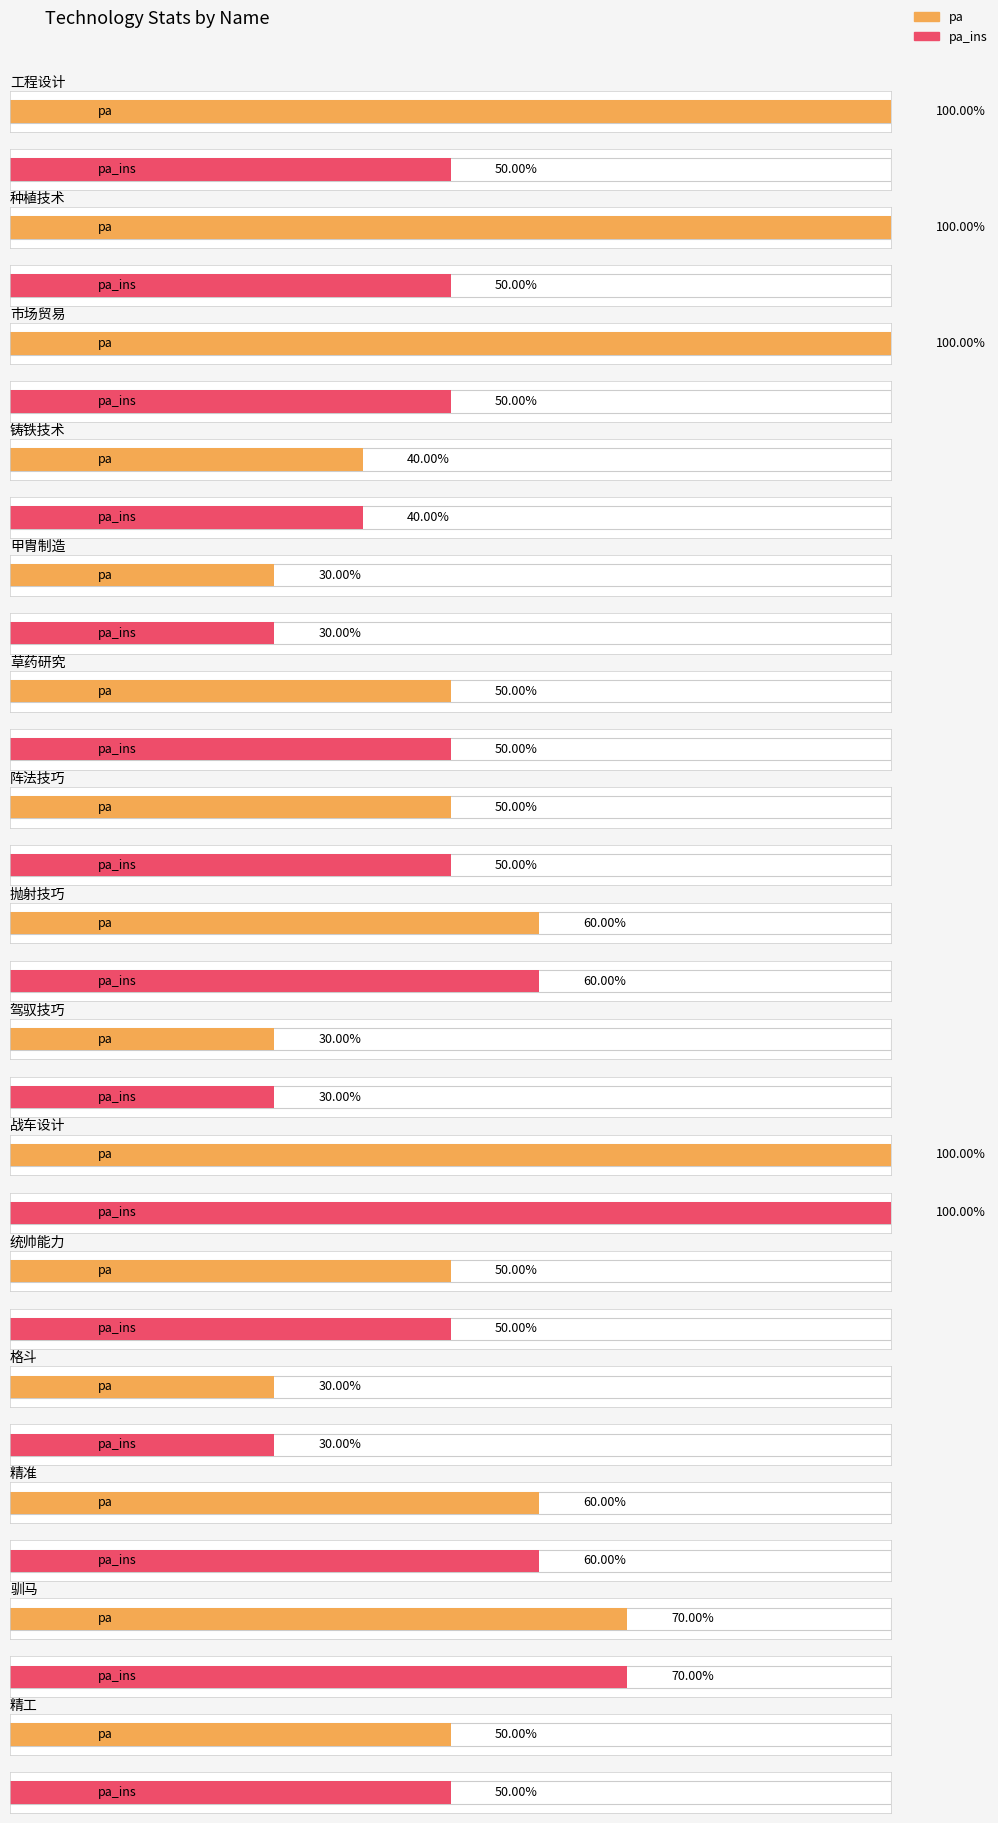

Are the bars grouped side by side (vs. stacked)?

Yes